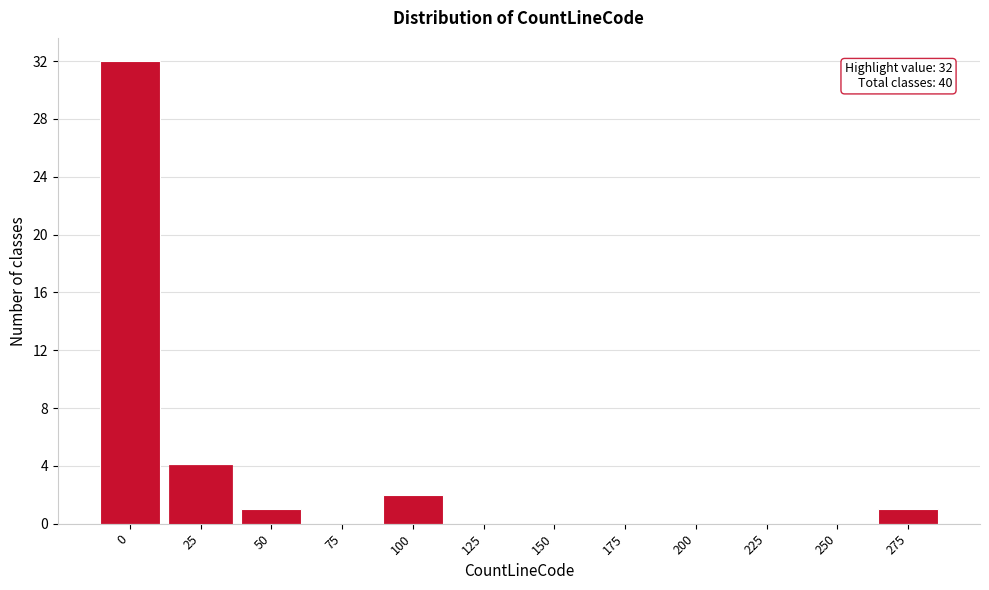

Reading left to right, what are all the values shown in this chart?

0=32	25=4	50=1	75=0	100=2	125=0	150=0	175=0	200=0	225=0	250=0	275=1